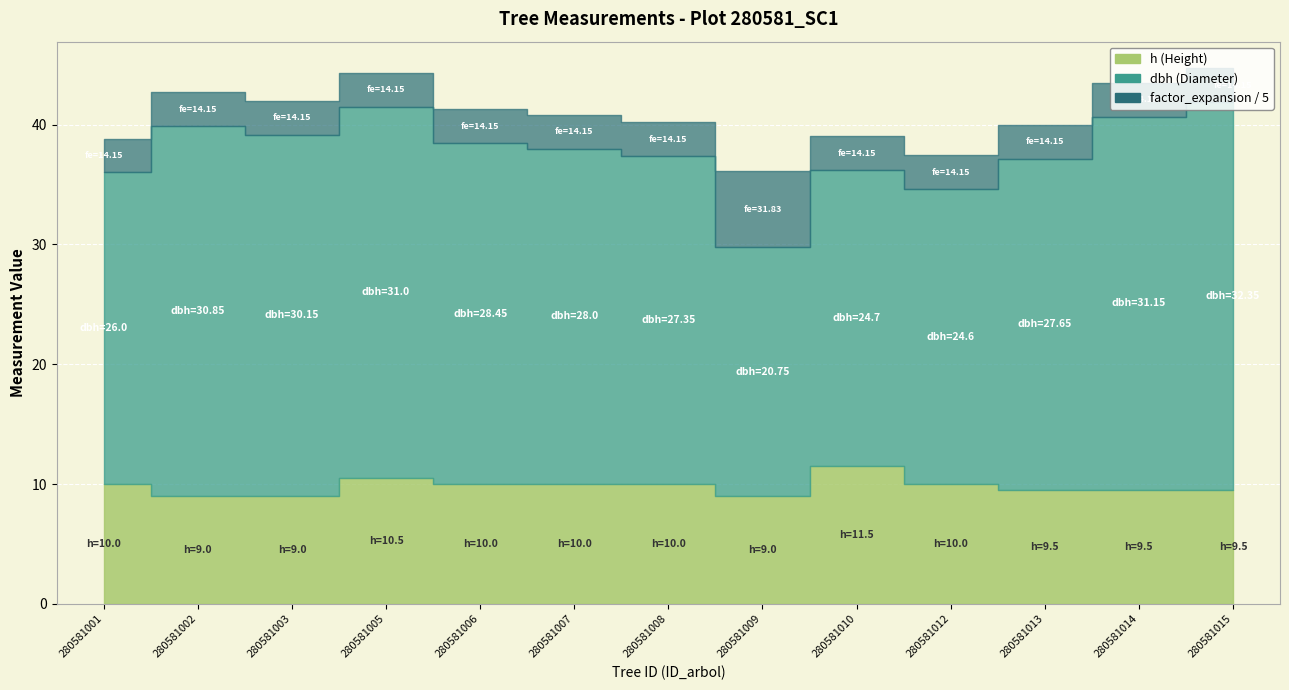

In h, how many points are lower than both neighbors (excluding endpoints)?

1